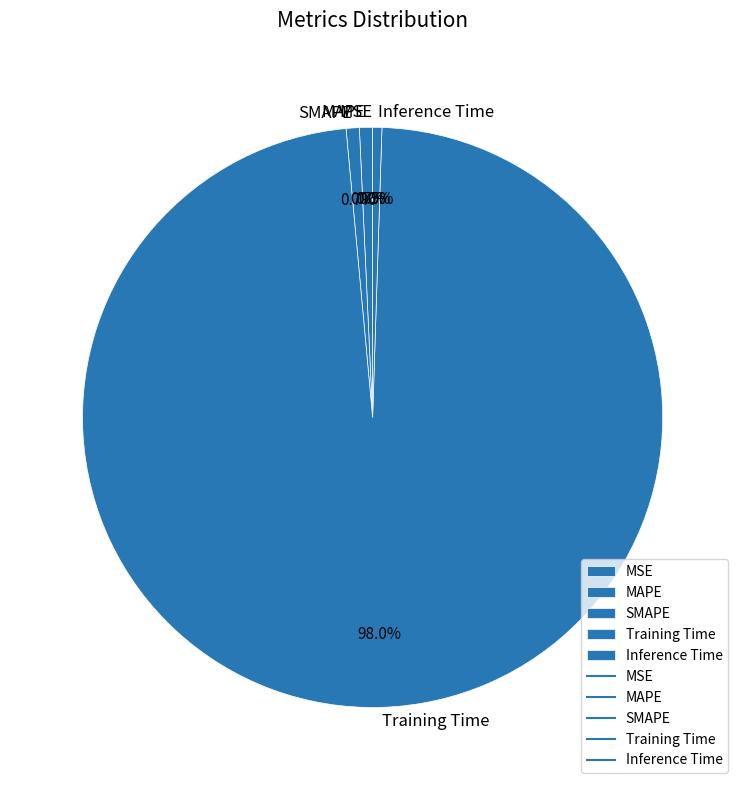

Is it true that SMAPE is 1% of the pie?

True